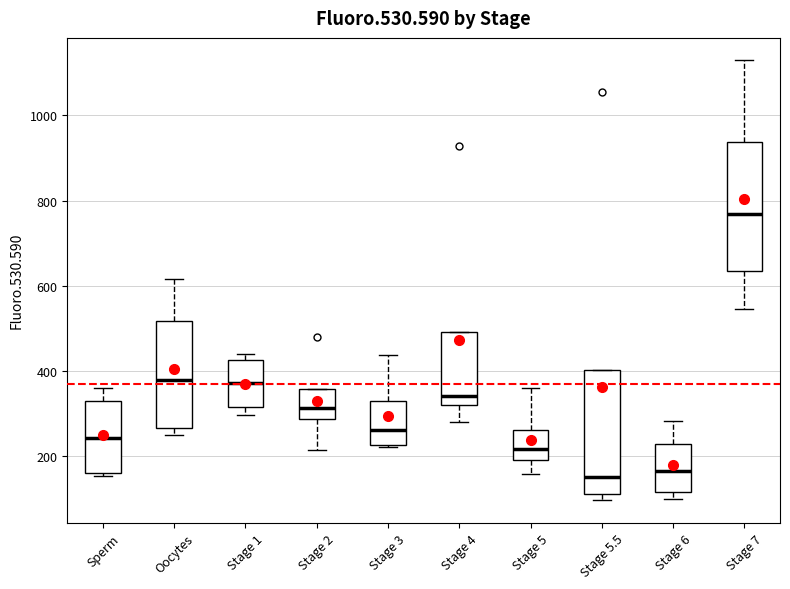

Reading left to right, transcribe this box plot: for each box, give where its median line is, the range the box spans, and where its two whiskers end, as read against the y-axis. The values are not printed on the chart, so give them approximately, as read against the axis.

Sperm: median 240, box 160 to 340, whiskers 160 (just below the box's lower edge) to 360
Oocytes: median 380, box 260 to 520, whiskers 260 (just below the box's lower edge) to 620
Stage 1: median 380, box 320 to 420, whiskers 300 to 440
Stage 2: median 320, box 280 to 360, whiskers 220 to 360
Stage 3: median 260, box 220 to 320, whiskers 220 to 440
Stage 4: median 340, box 320 to 500, whiskers 280 to 500
Stage 5: median 220, box 200 to 260, whiskers 160 to 360
Stage 5.5: median 160, box 120 to 400, whiskers 100 to 400
Stage 6: median 160, box 120 to 220, whiskers 100 to 280
Stage 7: median 760, box 640 to 940, whiskers 540 to 1140